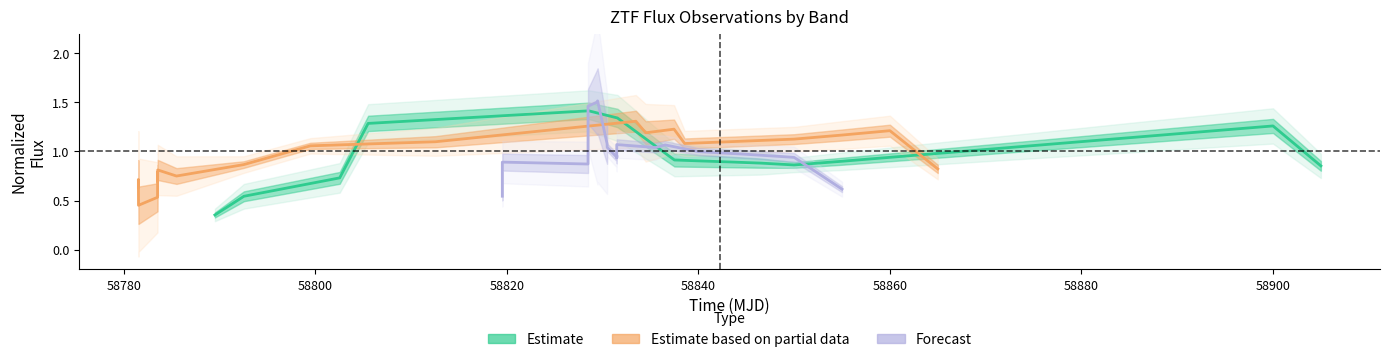

True or false: Estimate based on partial data and Estimate intersect in this chart.

True